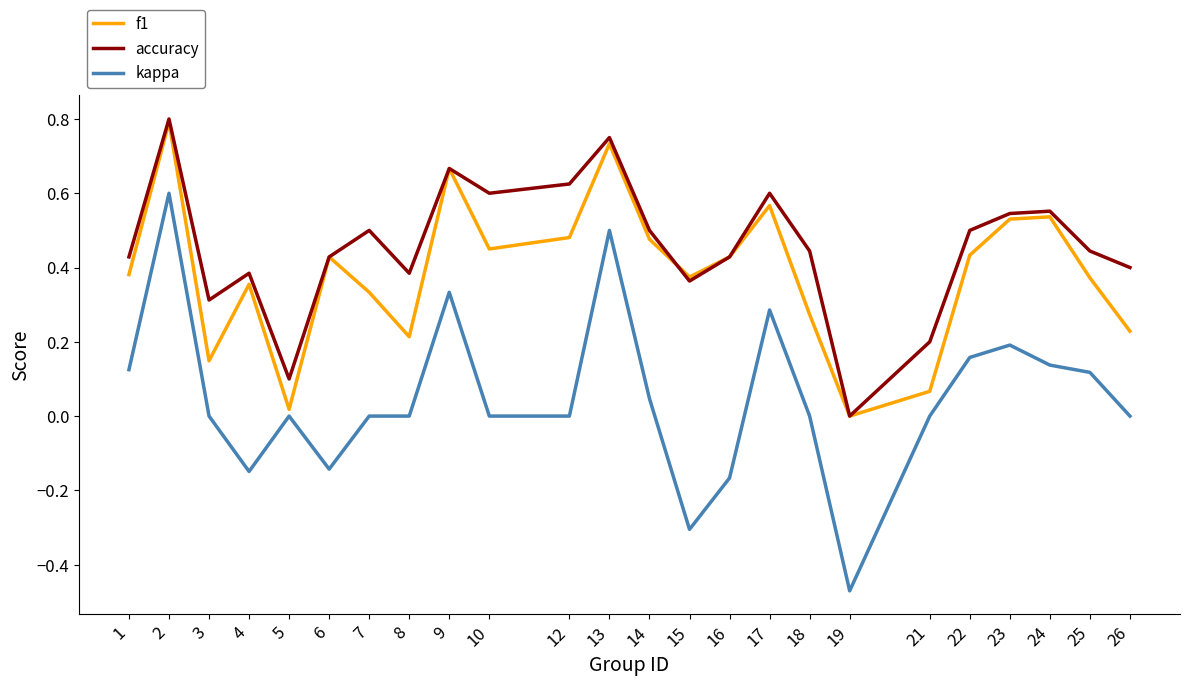

Which label corresponds to the smallest value in the chart?

19